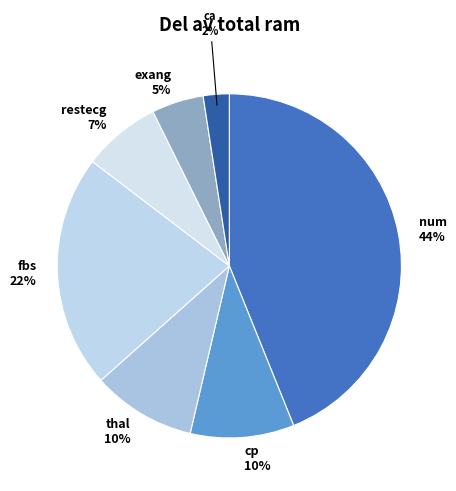

Is the sum of fbs 22% and ca 2% greater than half?

No